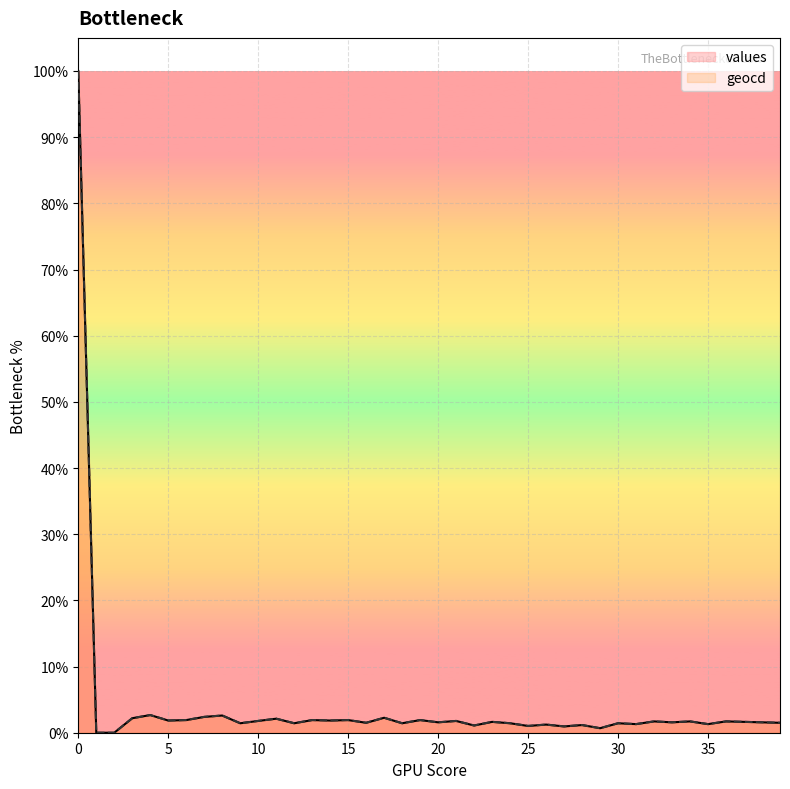

At 10, list the series in order from smallest to largest.

values, geocd